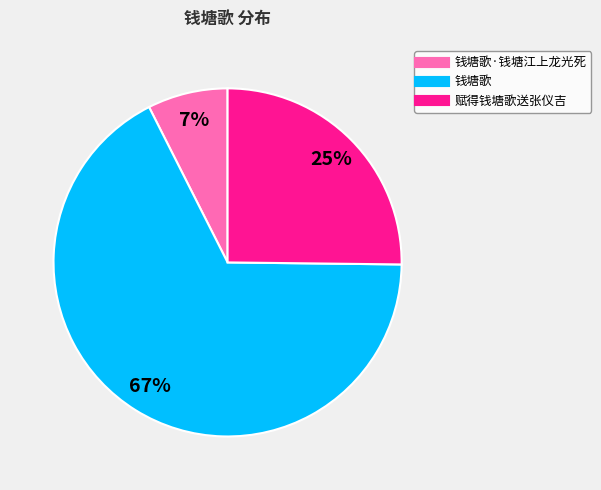

Does any single category account for the majority?

Yes